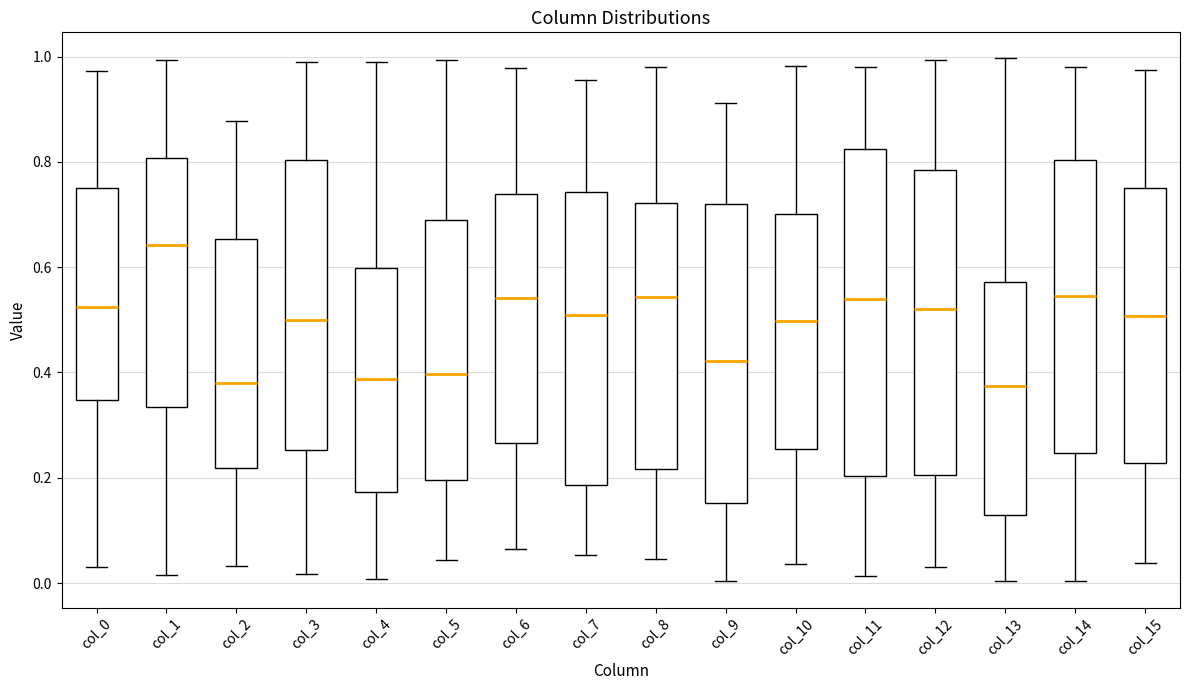

Reading left to right, read every box against the y-axis: the position of its median line, the range the box covers, and the ends of its whiskers. The values are not printed on the chart, so give them approximately, as read against the axis.

col_0: median 0.52, box 0.34 to 0.76, whiskers 0.02 to 0.98
col_1: median 0.64, box 0.34 to 0.80, whiskers 0.02 to 1.00
col_2: median 0.38, box 0.22 to 0.66, whiskers 0.04 to 0.88
col_3: median 0.50, box 0.26 to 0.80, whiskers 0.02 to 1.00
col_4: median 0.38, box 0.18 to 0.60, whiskers 0.00 to 0.98
col_5: median 0.40, box 0.20 to 0.68, whiskers 0.04 to 1.00
col_6: median 0.54, box 0.26 to 0.74, whiskers 0.06 to 0.98
col_7: median 0.50, box 0.18 to 0.74, whiskers 0.06 to 0.96
col_8: median 0.54, box 0.22 to 0.72, whiskers 0.04 to 0.98
col_9: median 0.42, box 0.16 to 0.72, whiskers 0.00 to 0.92
col_10: median 0.50, box 0.26 to 0.70, whiskers 0.04 to 0.98
col_11: median 0.54, box 0.20 to 0.82, whiskers 0.02 to 0.98
col_12: median 0.52, box 0.20 to 0.78, whiskers 0.02 to 1.00
col_13: median 0.38, box 0.12 to 0.58, whiskers 0.00 to 1.00
col_14: median 0.54, box 0.24 to 0.80, whiskers 0.00 to 0.98
col_15: median 0.50, box 0.22 to 0.74, whiskers 0.04 to 0.98